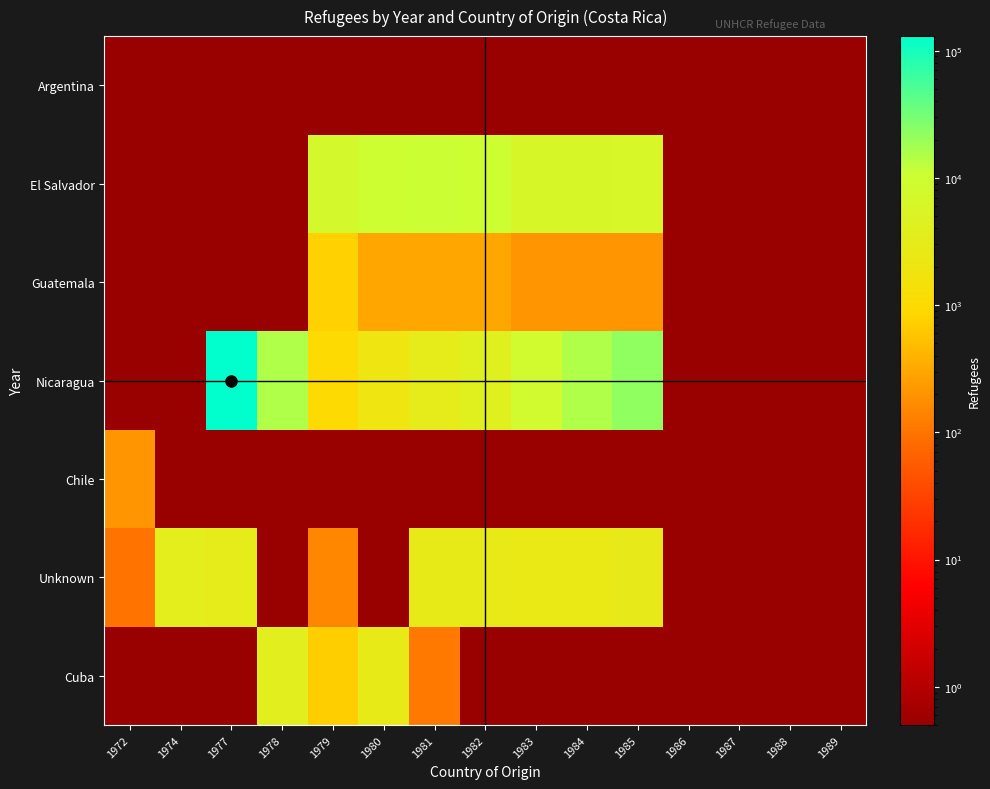

Which label corresponds to the smallest value in the chart?

1972